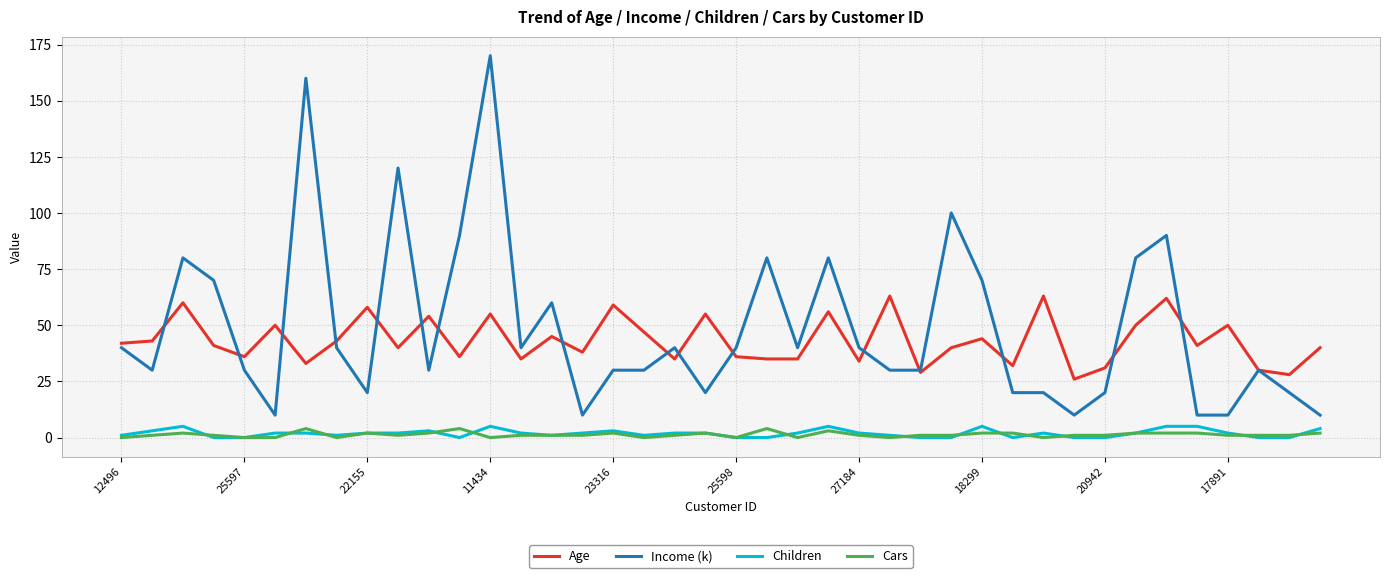

True or false: Income (k) and Children intersect in this chart.

False